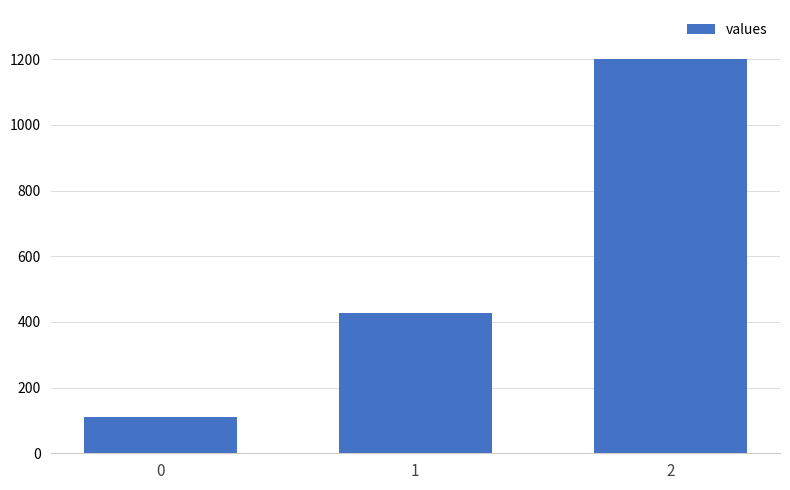

Is it true that the value at 0 is 155.8?

False